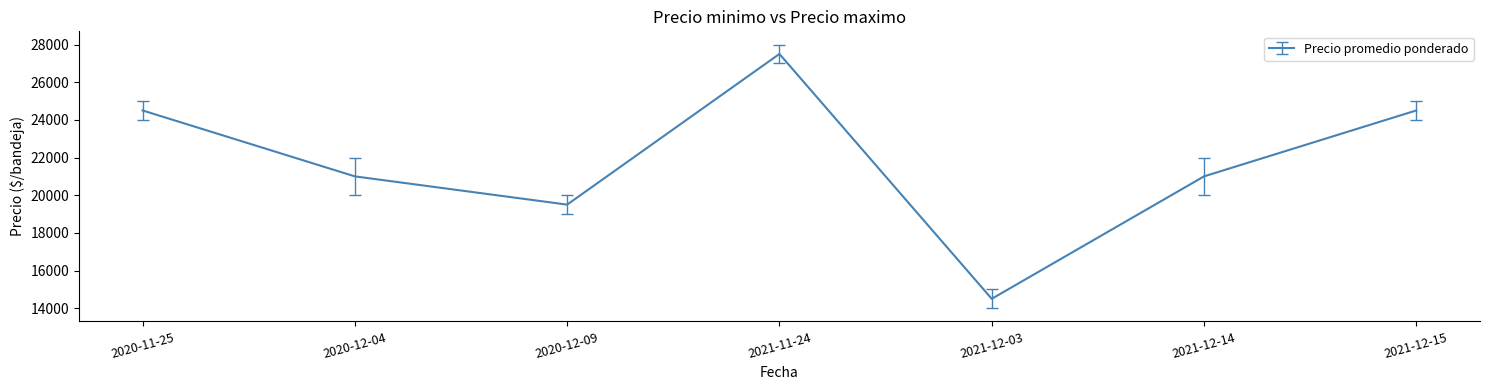

What position from the right is 2020-12-04?

6